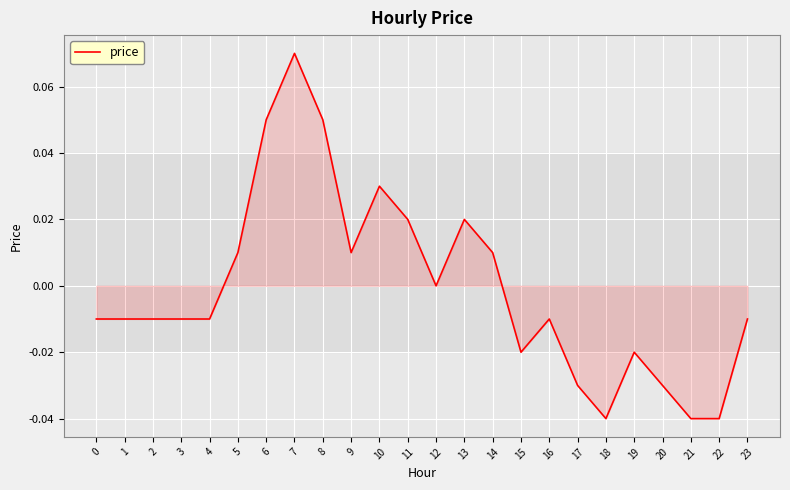

True or false: the data has more than 1 interior local peaks.

True